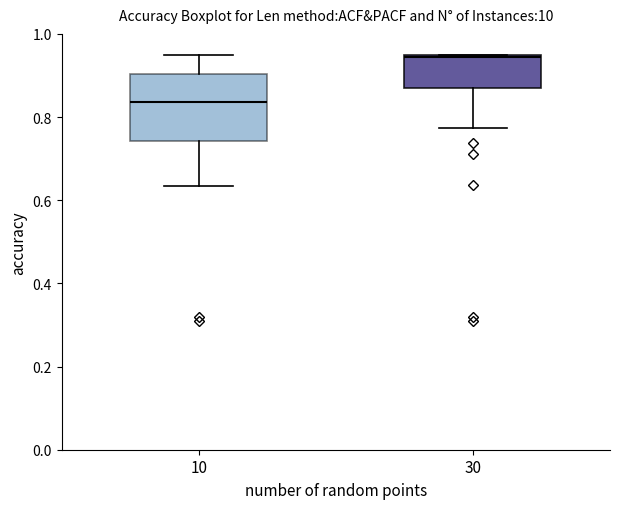

Where is the upper edge of the box at x = 10 on the y-axis? The values are not printed on the chart, so give them approximately, as read against the axis.

0.90